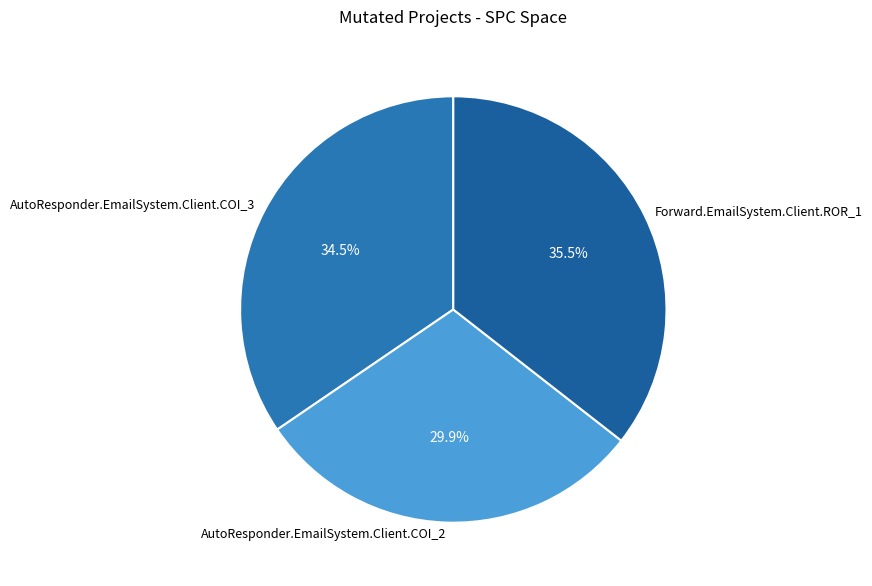

Is there a majority slice in this chart?

No